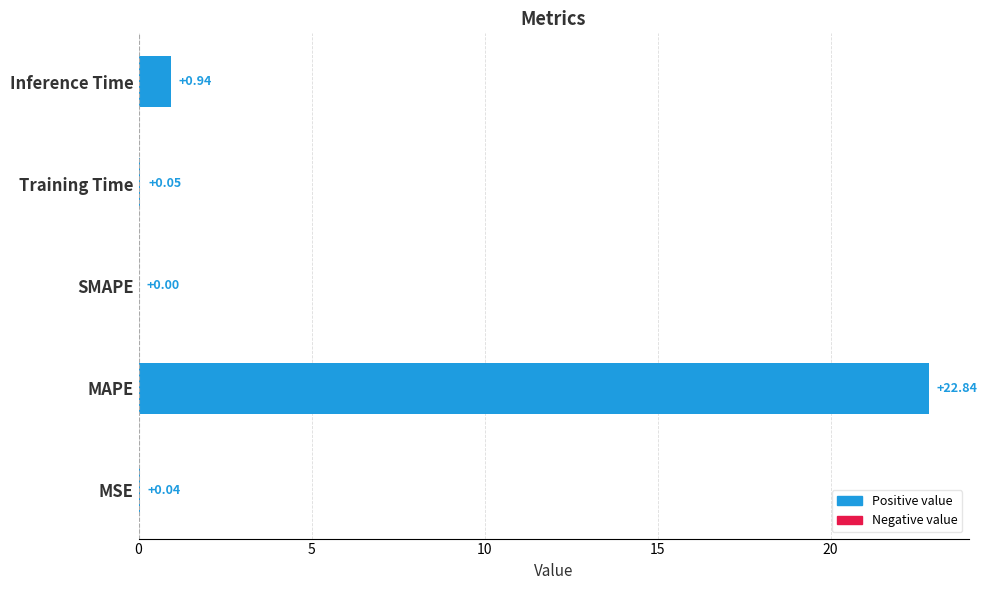

What is the sum of the values at MAPE and Inference Time?

23.8